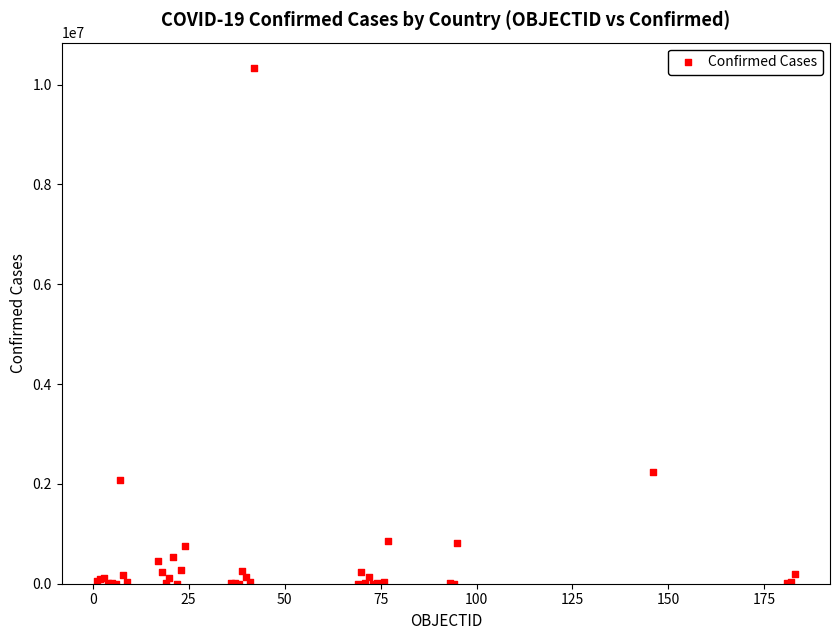

What Y value in the scatter plot is closest to 5162324?

2237542